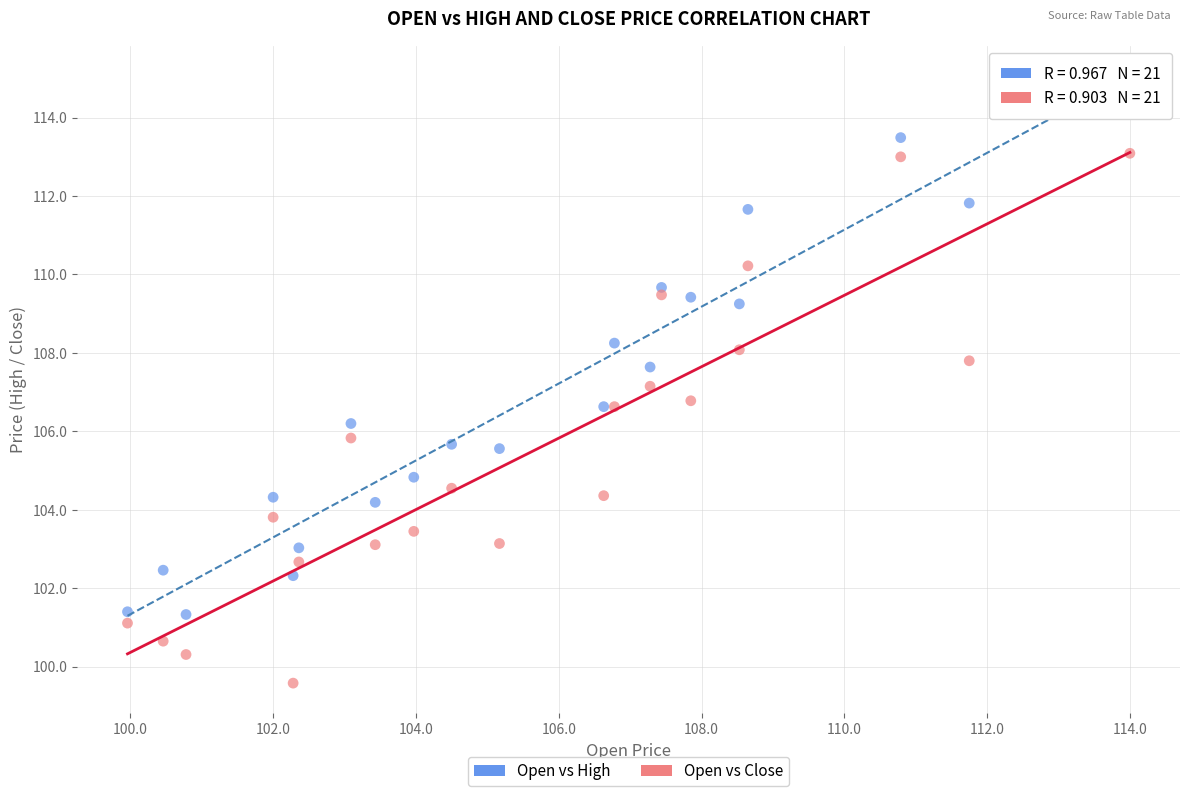

Which series reaches the minimum Y coordinate?

Open vs Close